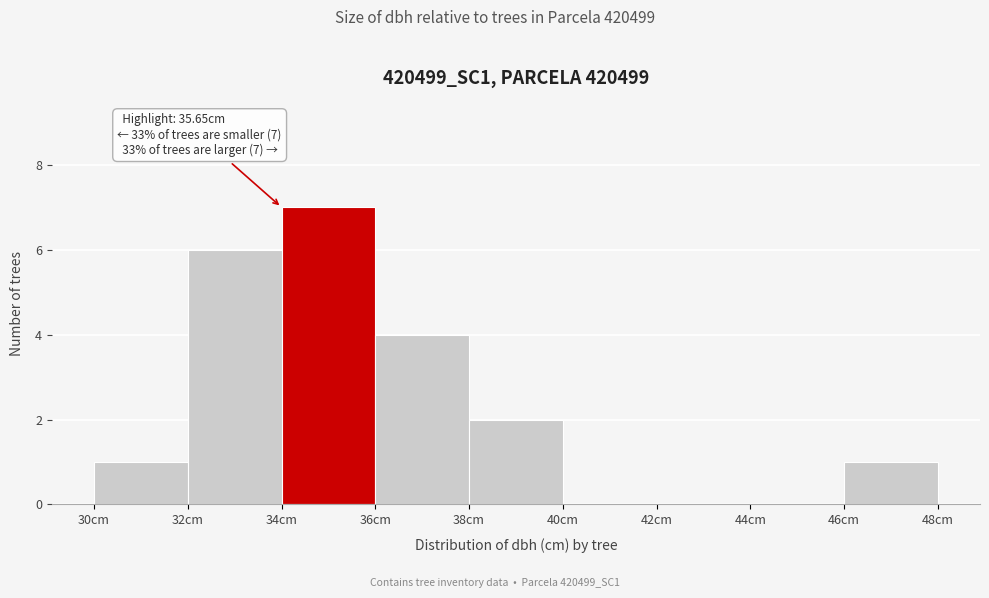

Over which range of the x-axis is the bar tallest?

34 to 36